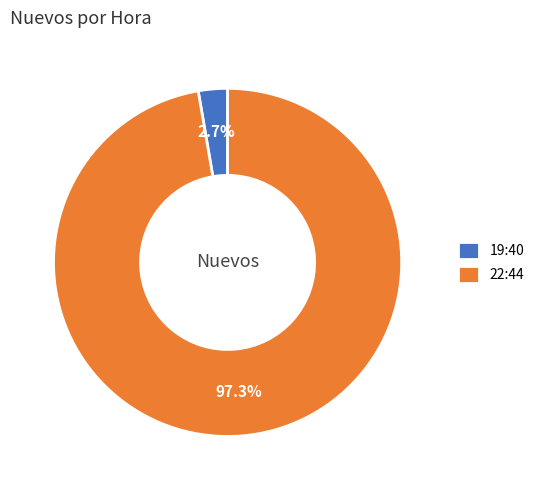

The 19:40 slice represents 9% of the pie. True or false?

False